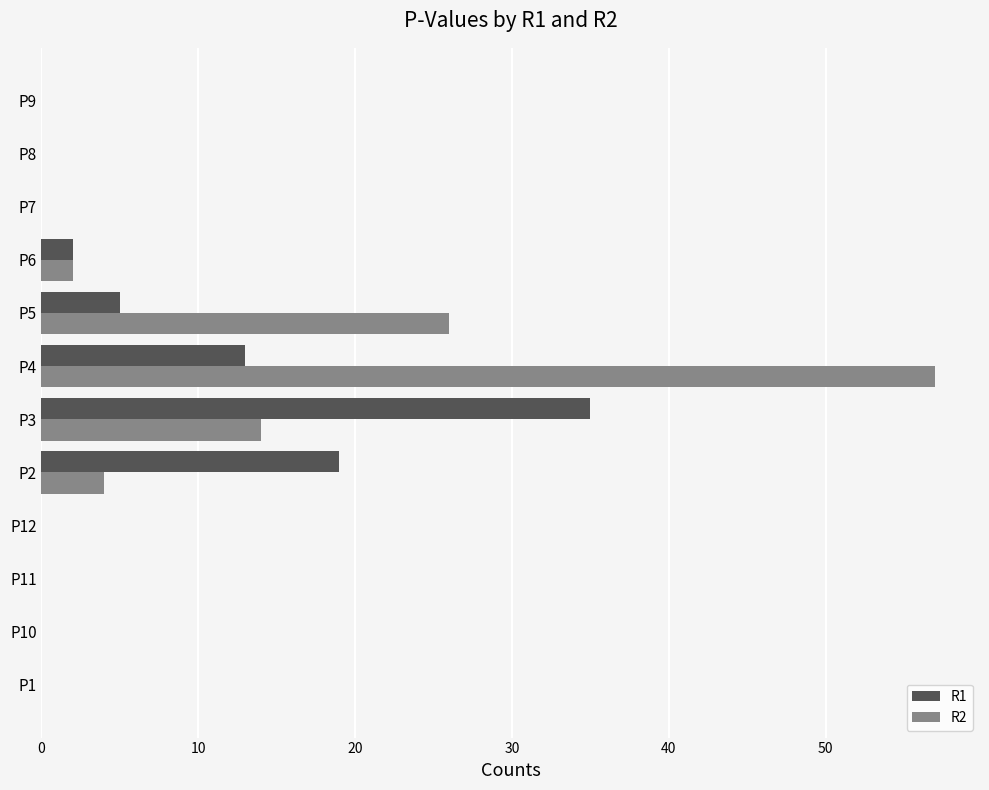

What is the maximum value for R1?

35